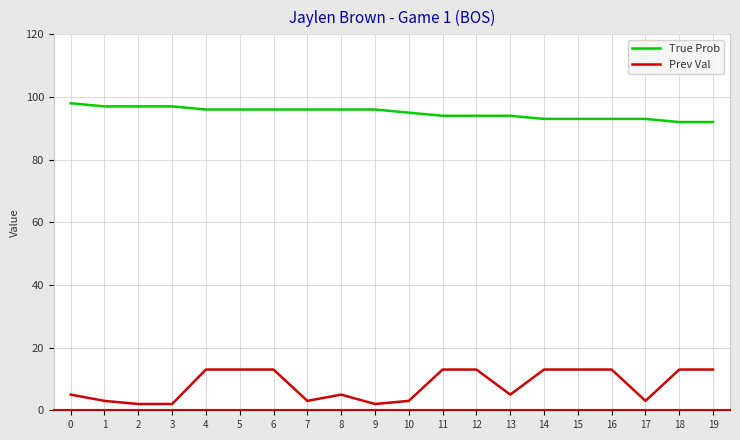

Rank the series at 1 from lowest to highest value.

Prev Val, True Prob